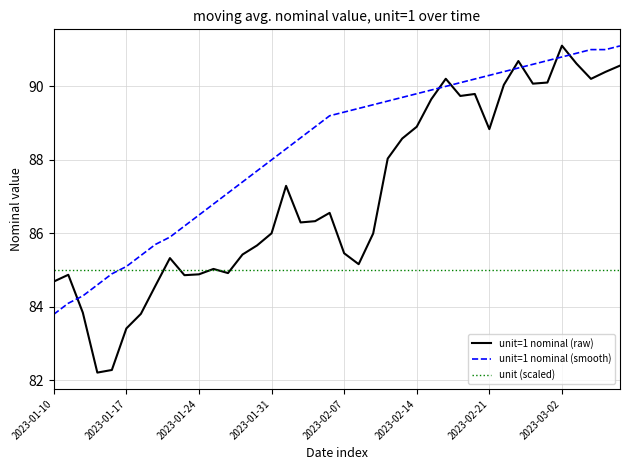

Which series has the largest total across all categories?

unit=1 nominal (smooth)